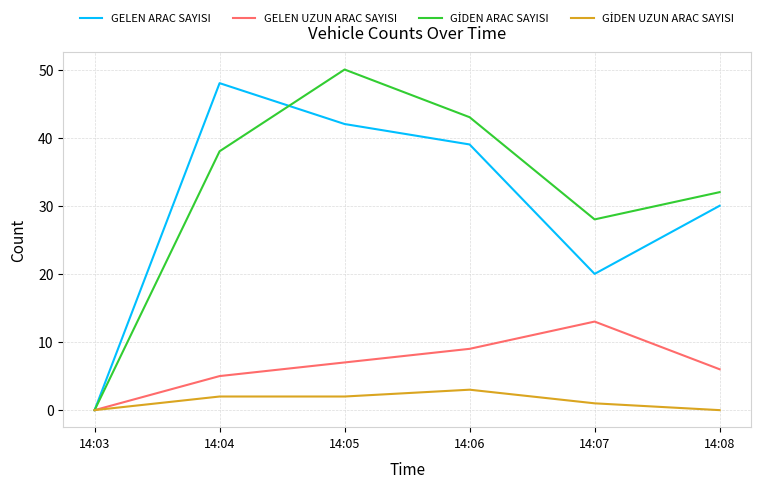

How many series are shown in this chart?

4